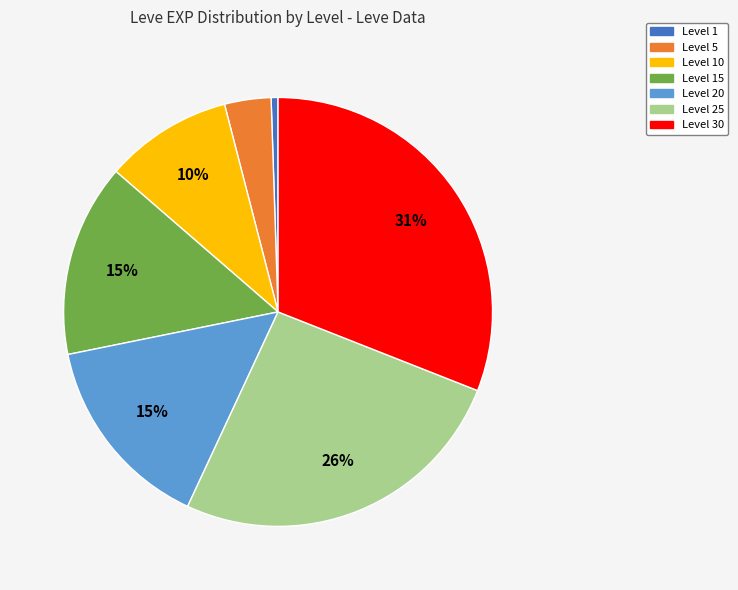

Do Level 10 and Level 25 together represent more than half of the pie?

No